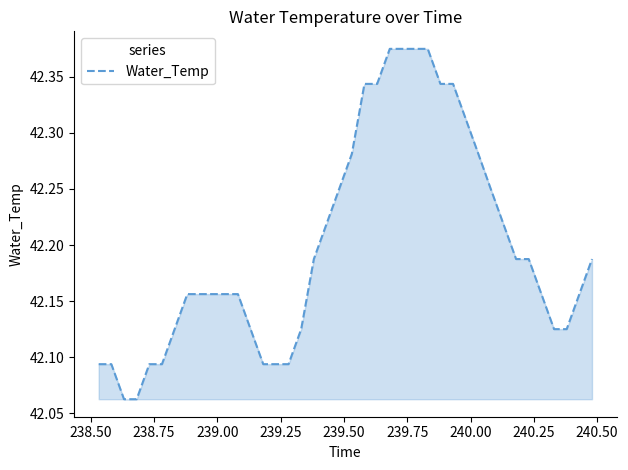

What is the difference between the maximum and minimum values?

0.3